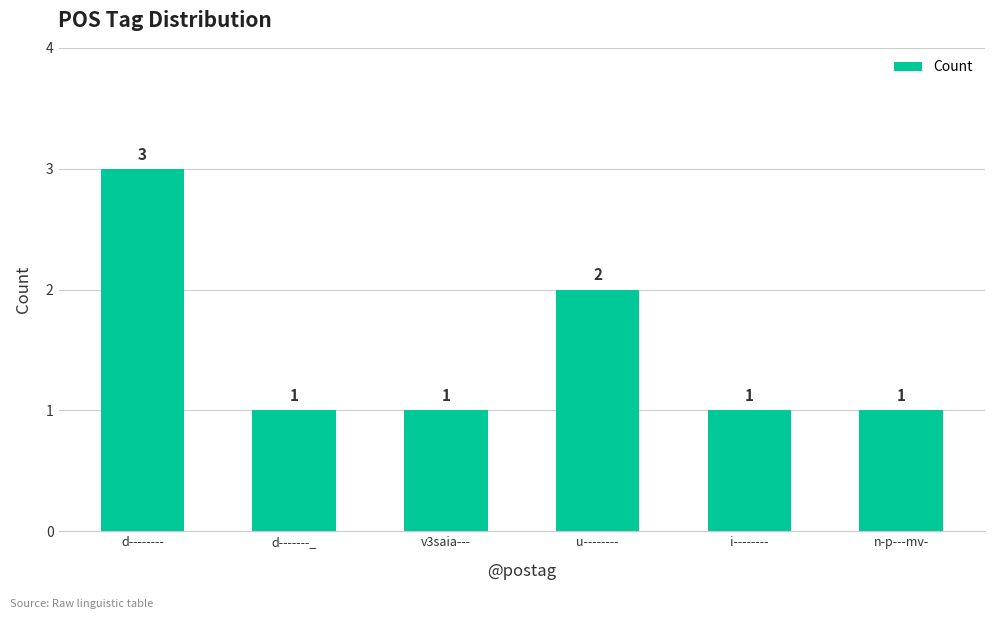

What is the greatest value displayed?

3